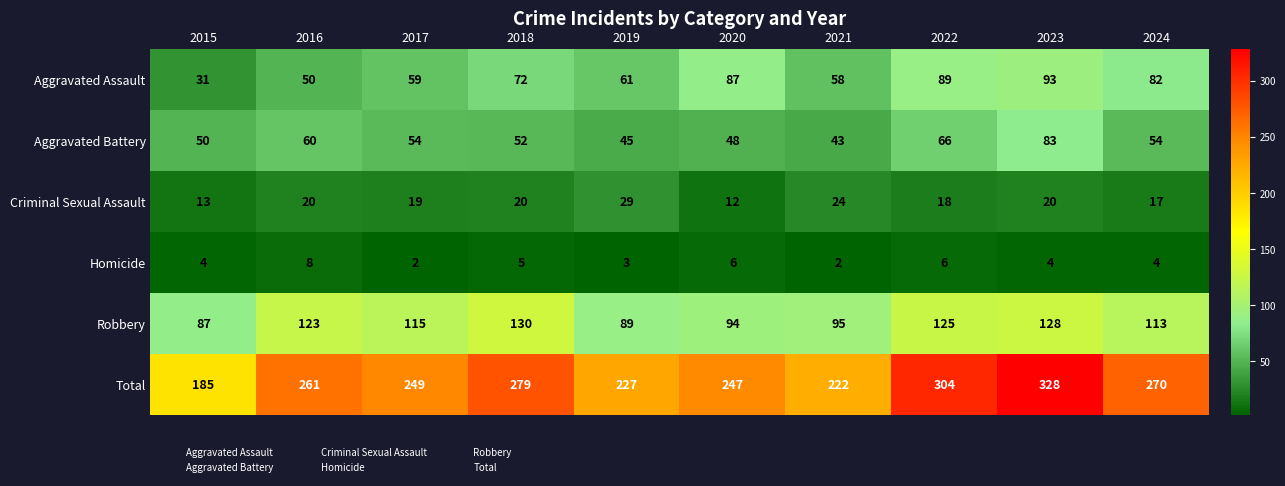

The value of Aggravated Assault at 2023 is 61. True or false?

False